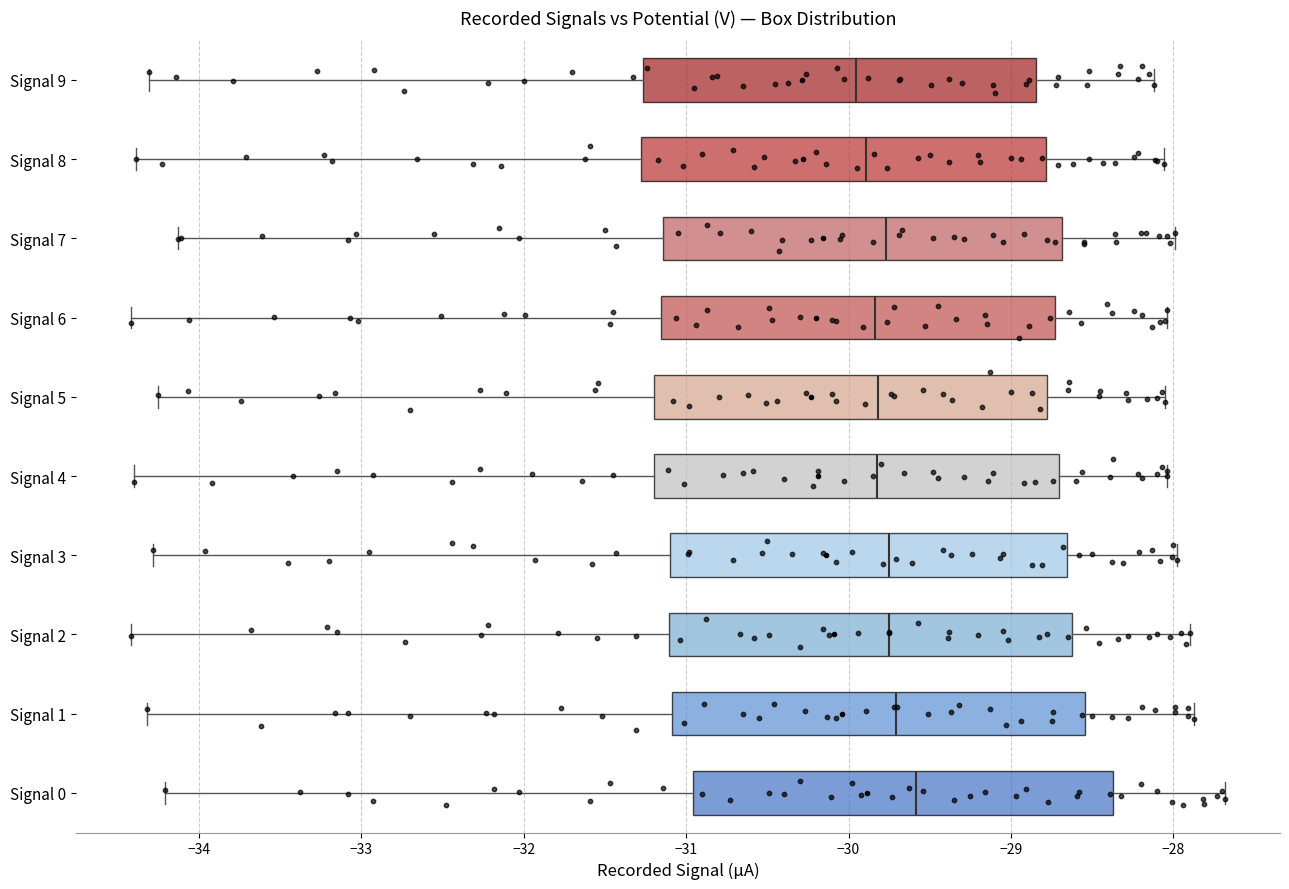

Reading bottom to top, transcribe this box plot: for each box, give where its median line is, the range the box spans, and where its two whiskers end, as read against the x-axis. The values are not printed on the chart, so give them approximately, as read against the axis.

Signal 0: median -29.6, box -31.0 to -28.4, whiskers -34.2 to -27.7
Signal 1: median -29.7, box -31.1 to -28.5, whiskers -34.3 to -27.9
Signal 2: median -29.7, box -31.1 to -28.6, whiskers -34.4 to -27.9
Signal 3: median -29.7, box -31.1 to -28.7, whiskers -34.3 to -28.0
Signal 4: median -29.8, box -31.2 to -28.7, whiskers -34.4 to -28.0
Signal 5: median -29.8, box -31.2 to -28.8, whiskers -34.2 to -28.0
Signal 6: median -29.8, box -31.2 to -28.7, whiskers -34.4 to -28.0
Signal 7: median -29.8, box -31.1 to -28.7, whiskers -34.1 to -28.0
Signal 8: median -29.9, box -31.3 to -28.8, whiskers -34.4 to -28.1
Signal 9: median -30.0, box -31.3 to -28.8, whiskers -34.3 to -28.1